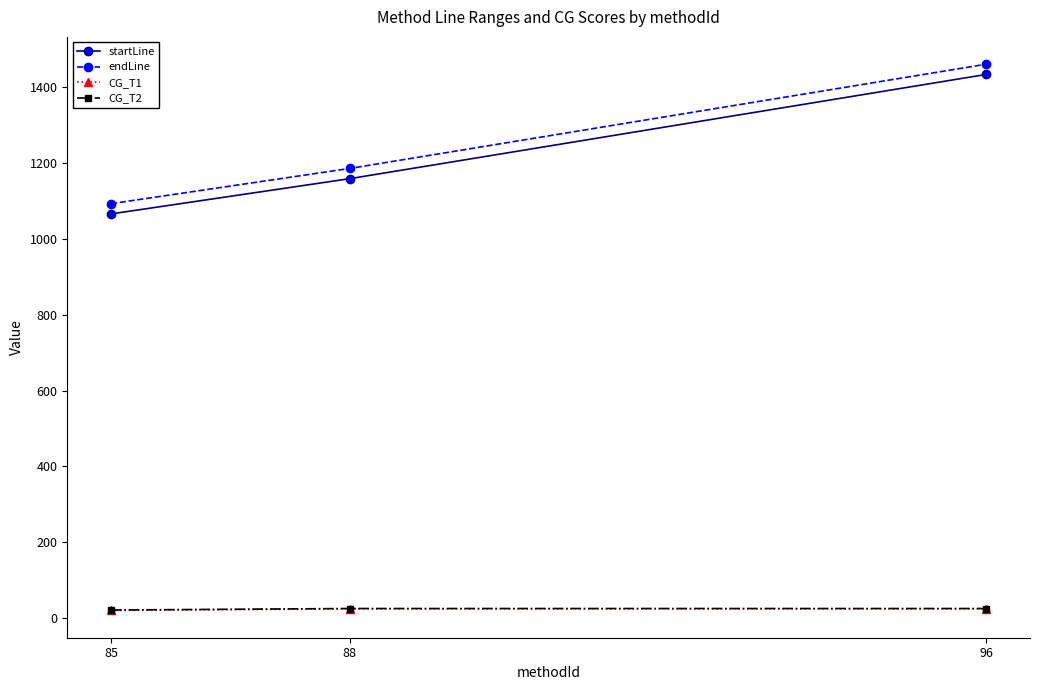

What is the difference between the maximum and minimum values in the CG_T2 series?

4